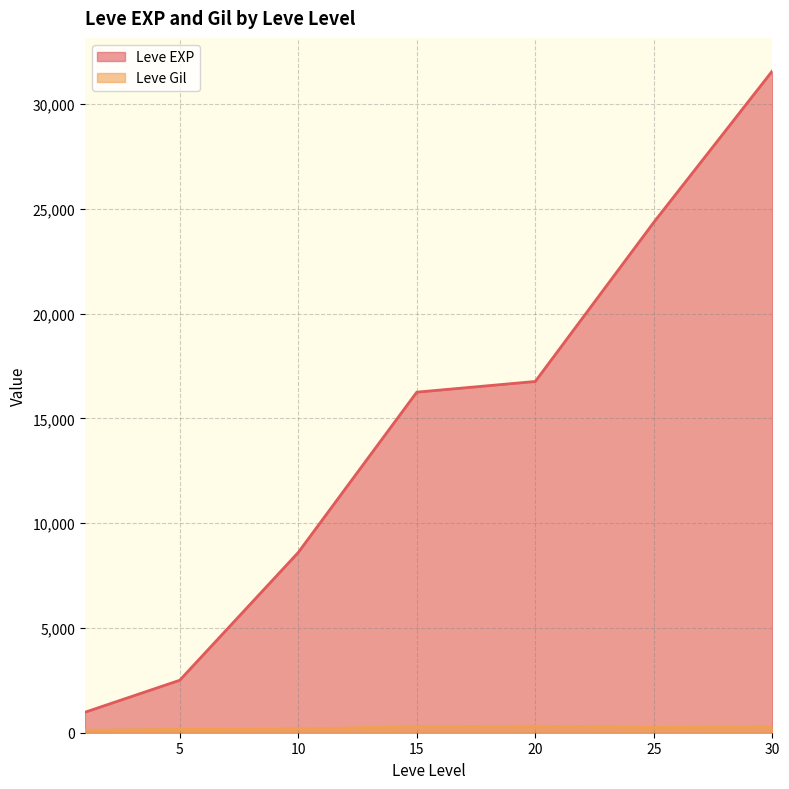

Does the chart display data point markers on the line(s)?

No